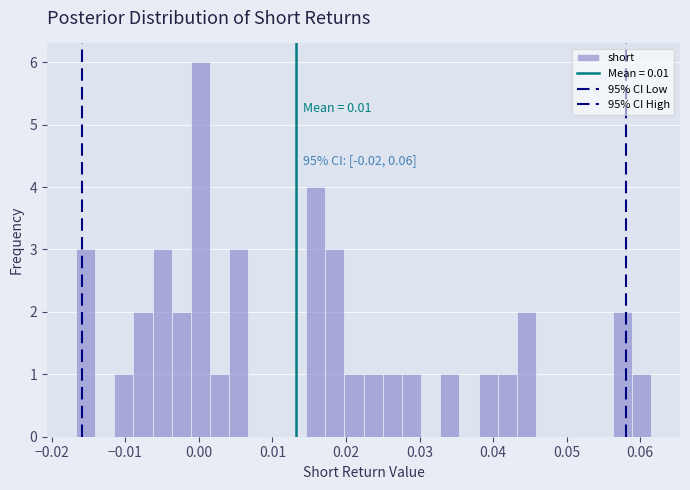

Around what value on the x-axis is the tallest bar? Give the approximate position of its centre, as read against the axis.

0.000